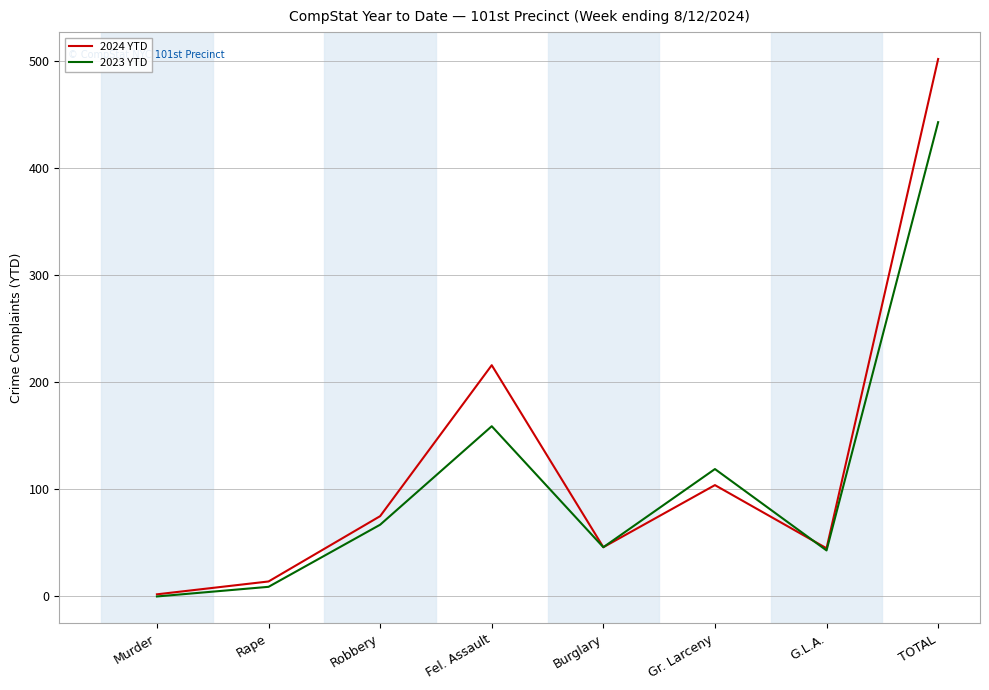

How many lines are shown in the chart?

2